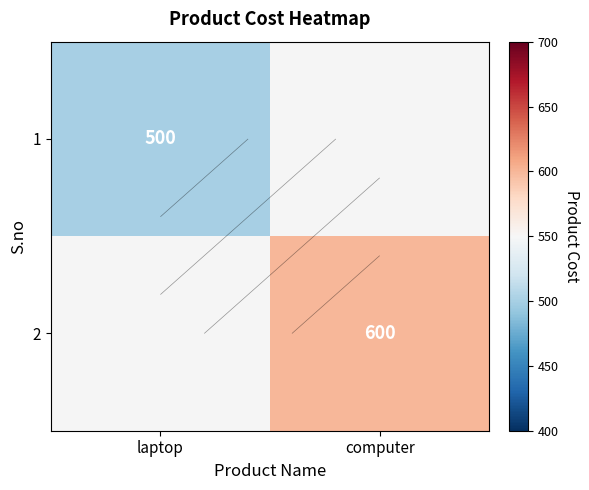

Is the value of 1 at computer greater than the value of 2 at computer?

No